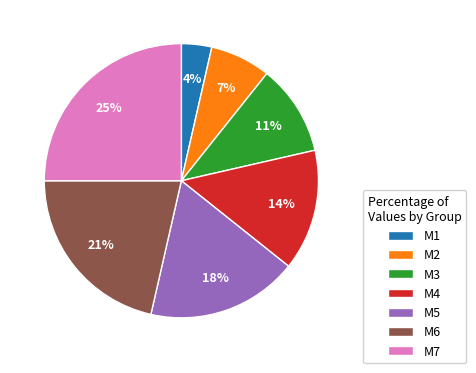

Approximately how many times larger is the value at M7 compared to M5?

1.4